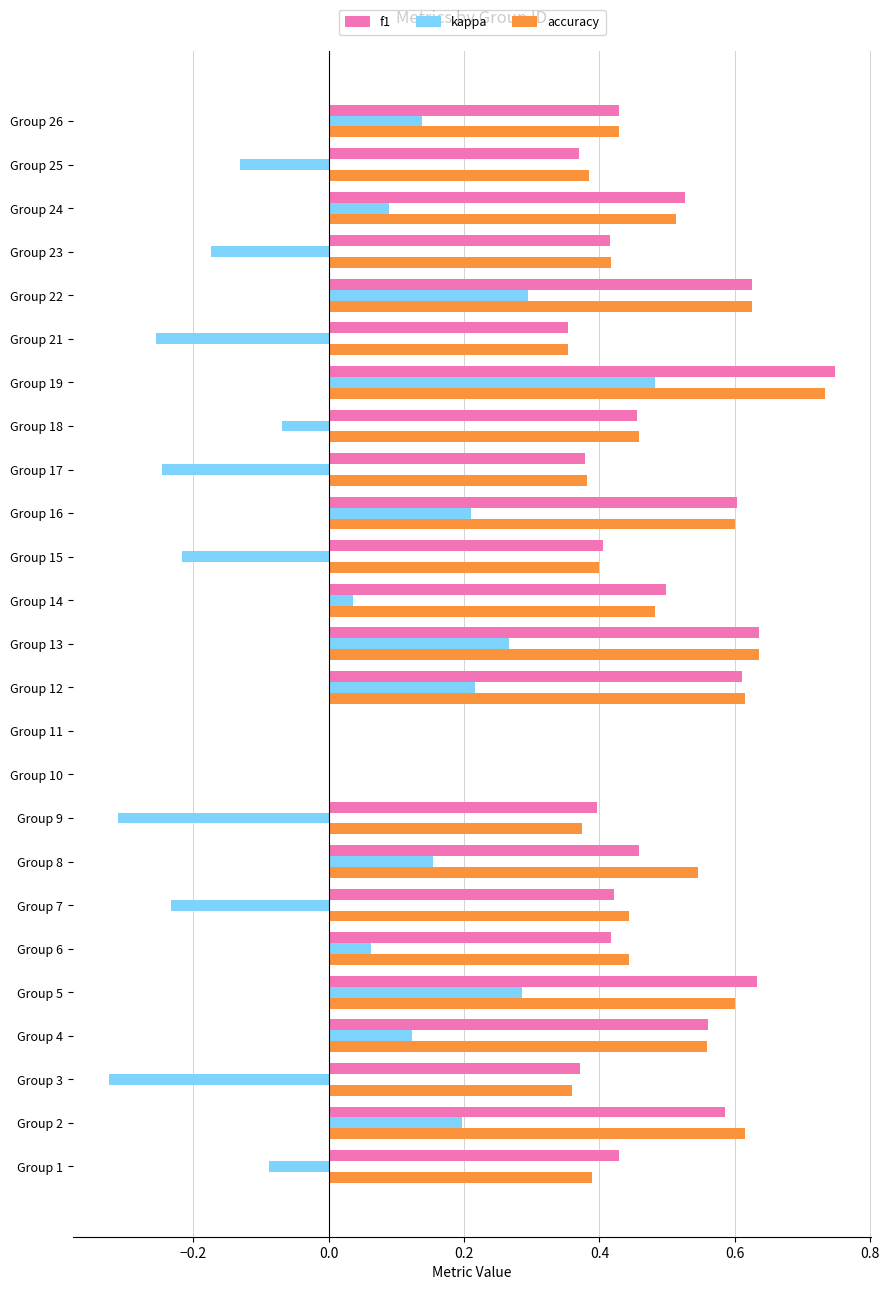

What is the sum of all accuracy values?

11.4